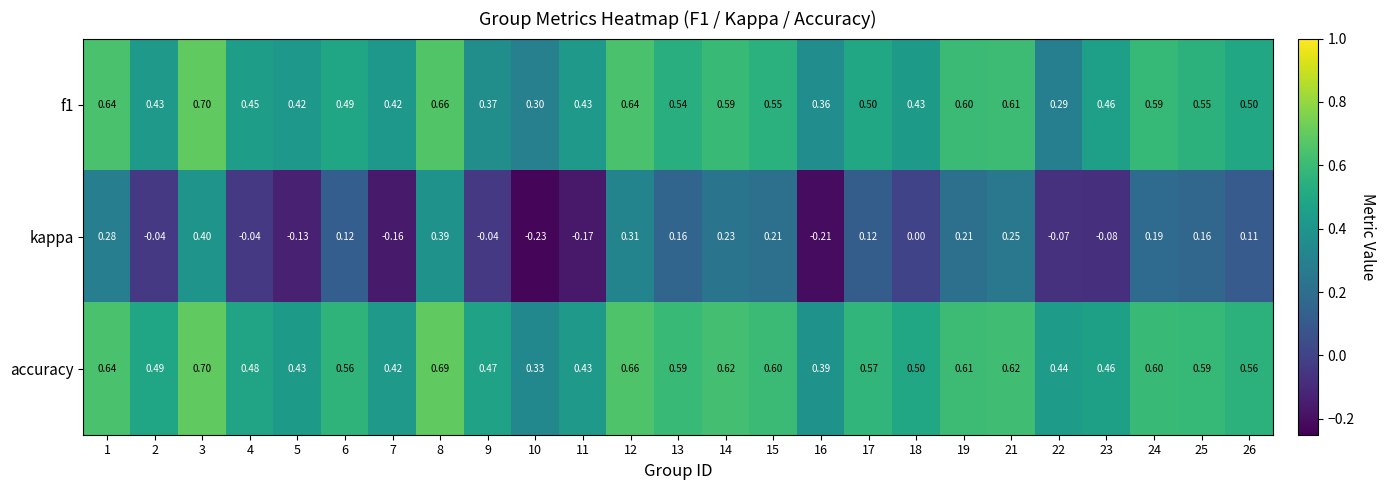

What is the total value across all series at 1?

1.6